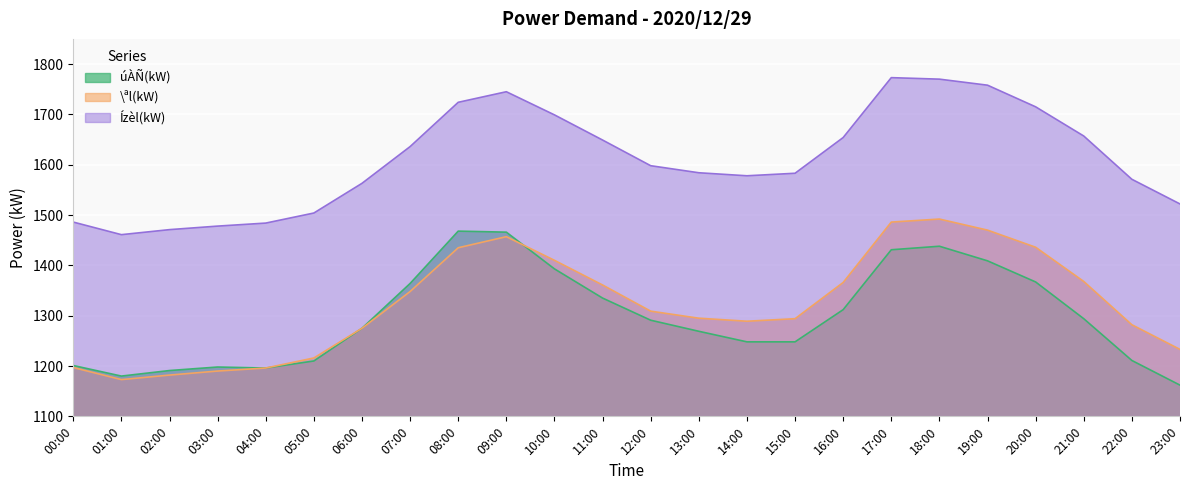

How many categories are shown in the chart?

24